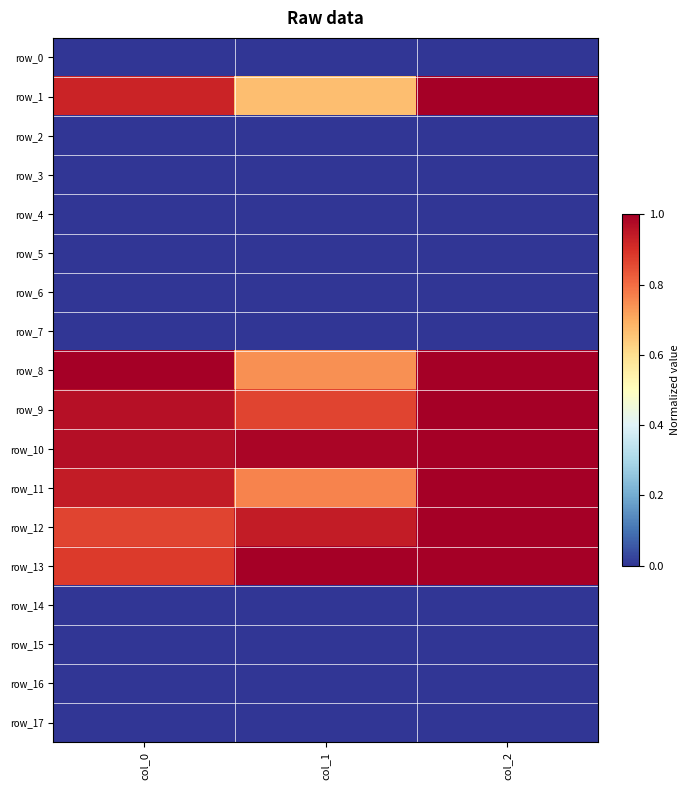

How many distinct data groups are displayed?

18